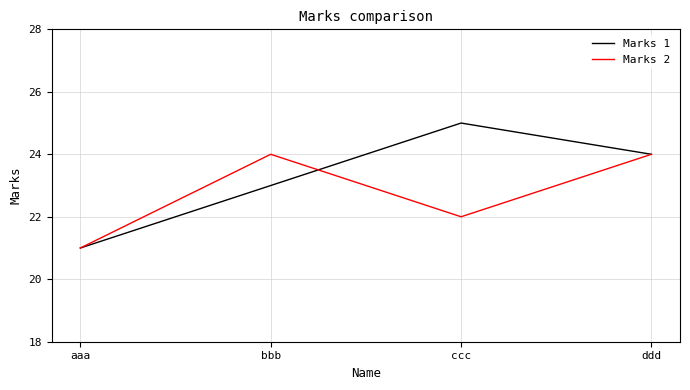

How many lines are shown in the chart?

2